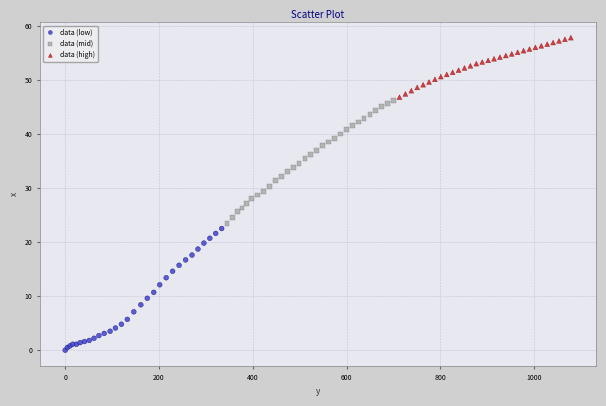

Which series contains the lowest Y value?

data (low)